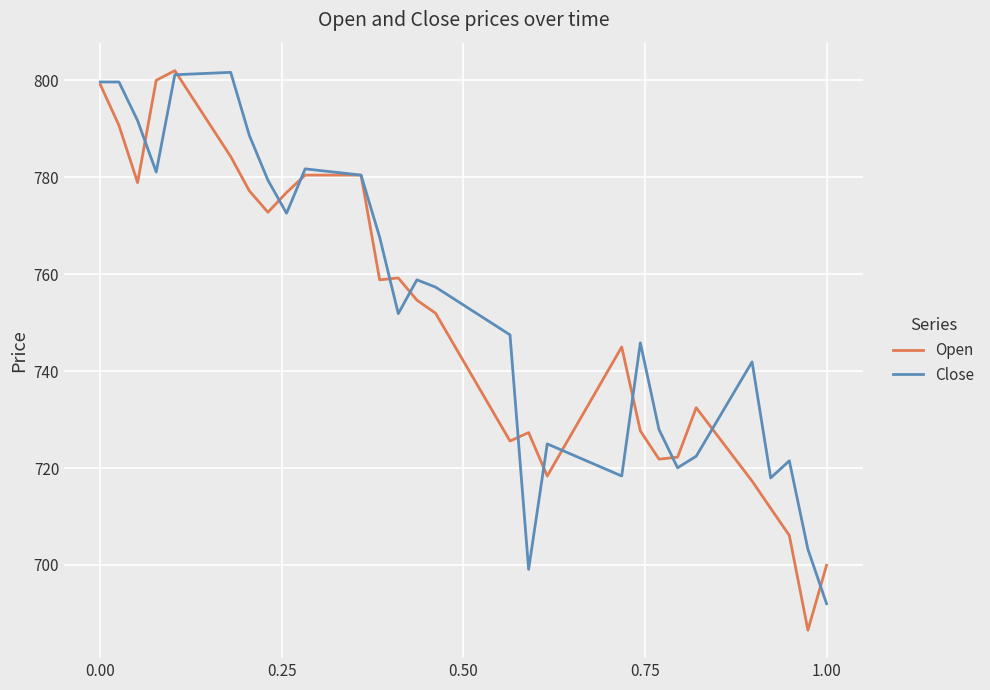

What is the greatest value displayed?

802.0